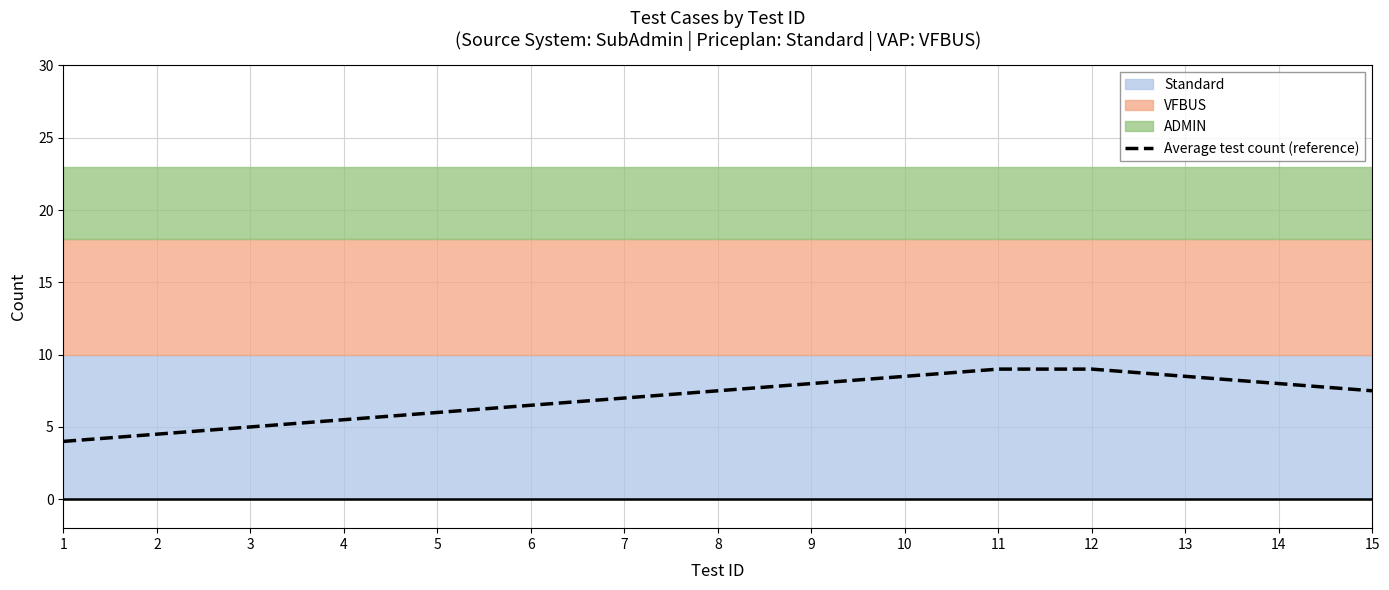

True or false: Average test count (reference) has a value of 7.5 at 15.

True